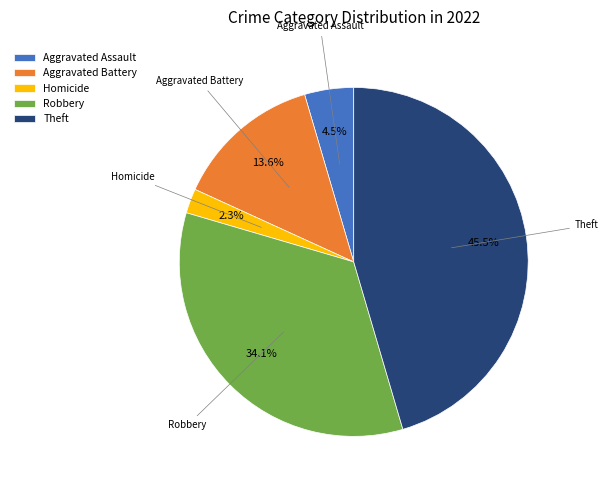

To the nearest percent, what is the average slice percentage?

20%